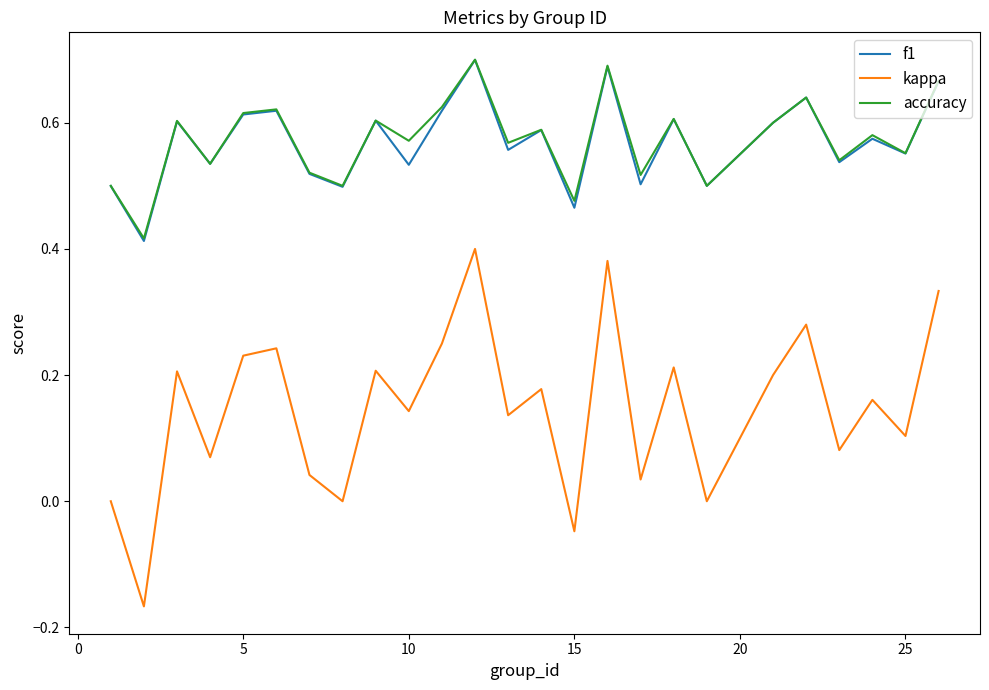

True or false: kappa and f1 intersect in this chart.

False